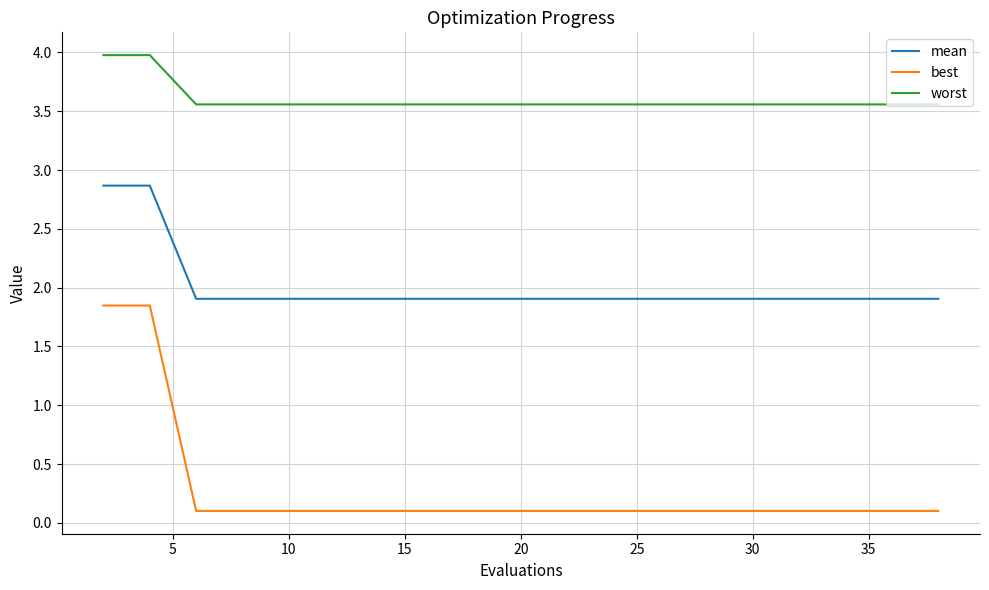

What is the difference between the maximum and minimum values in the worst series?

0.4